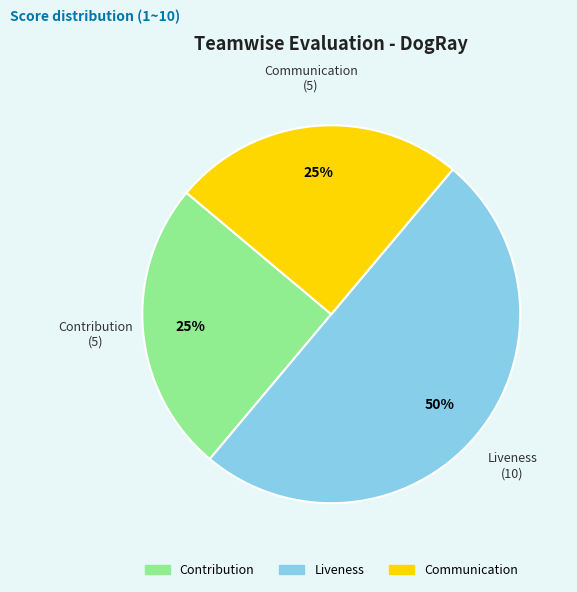

How many segments does this pie chart have?

3